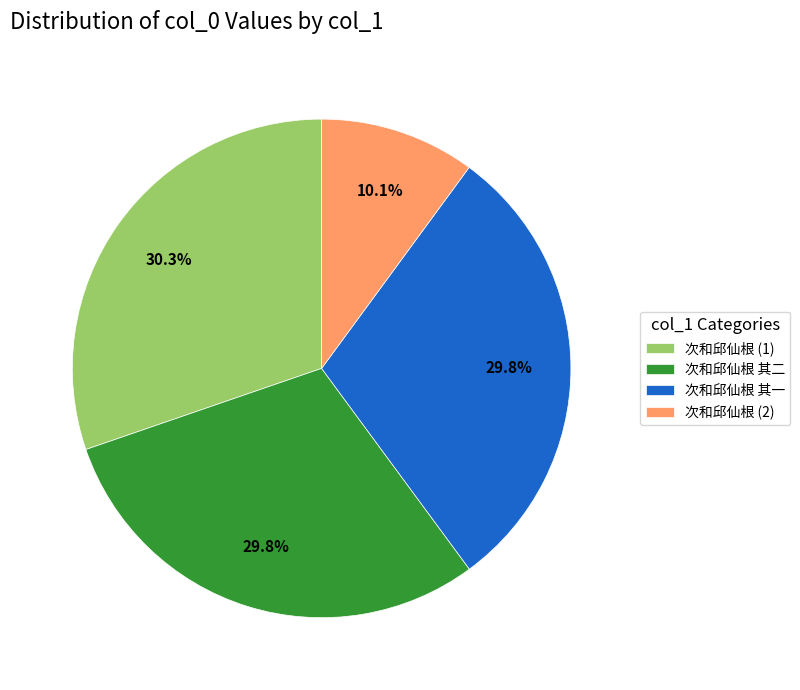

What is the ratio of the value at 次和邱仙根 (1) to the value at 次和邱仙根 其二?

1.0